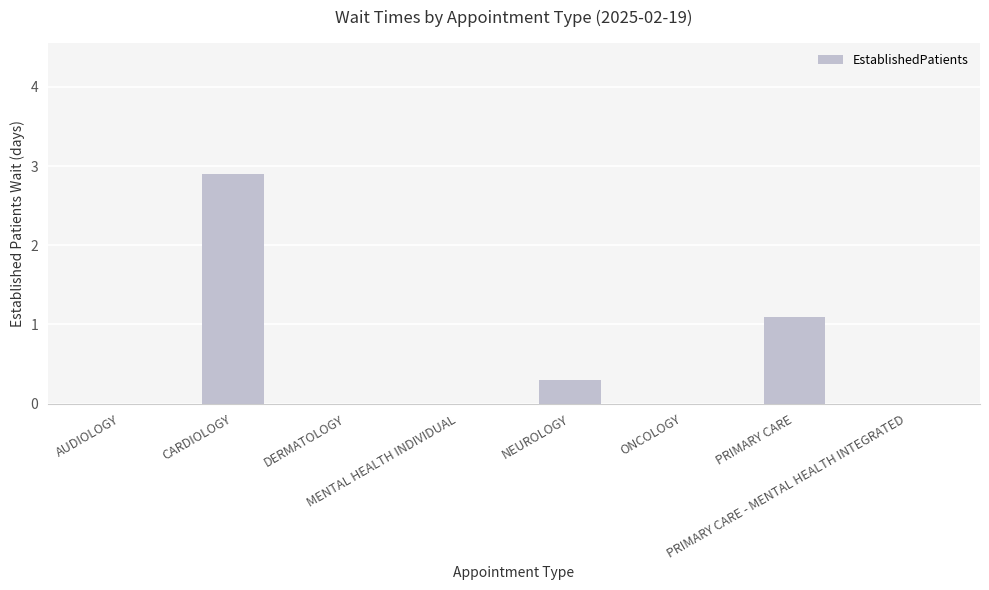

Where is the data nearest to the value 1?

PRIMARY CARE